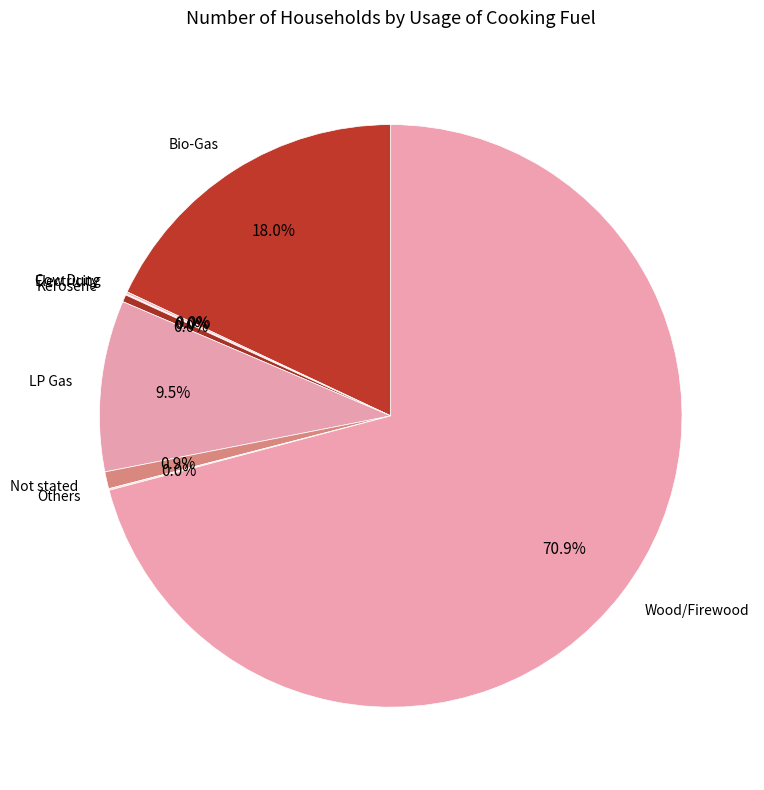

What portion of the pie excludes LP Gas?

90.5%